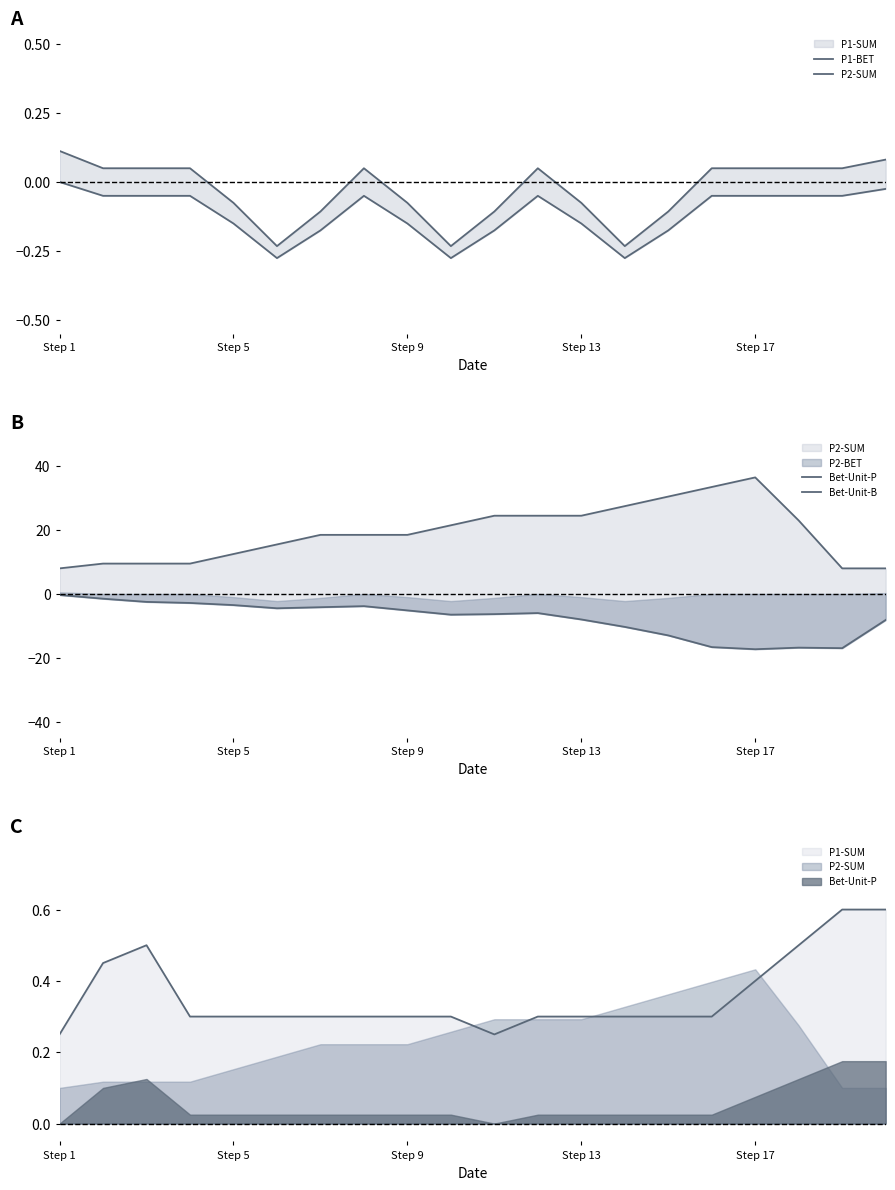

Is it true that P2-SUM equals -0.0 at Step 5?

False